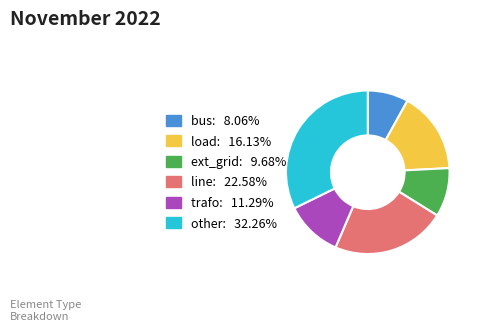

Does other represent more than half of the total?

No